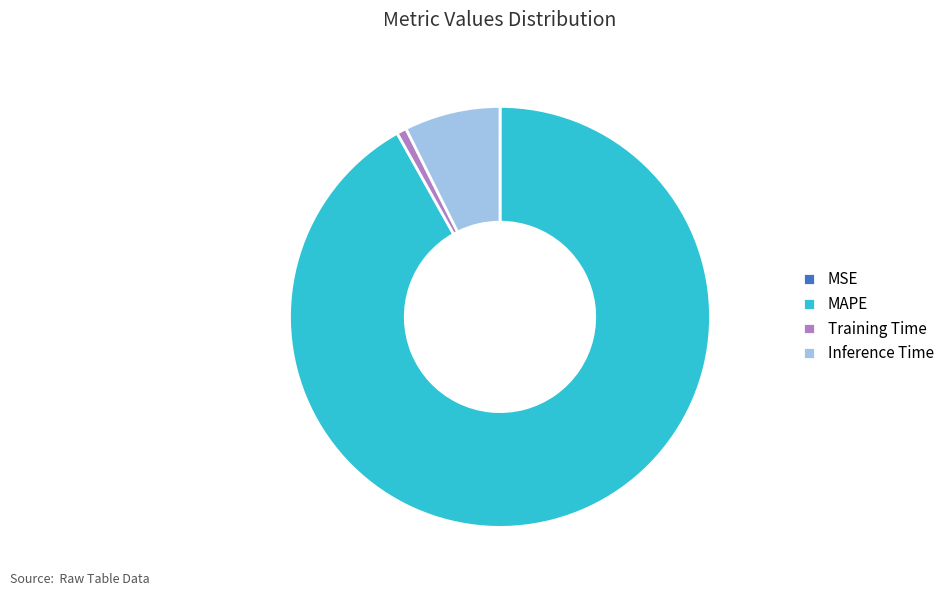

What is the largest slice in the pie chart?

MAPE